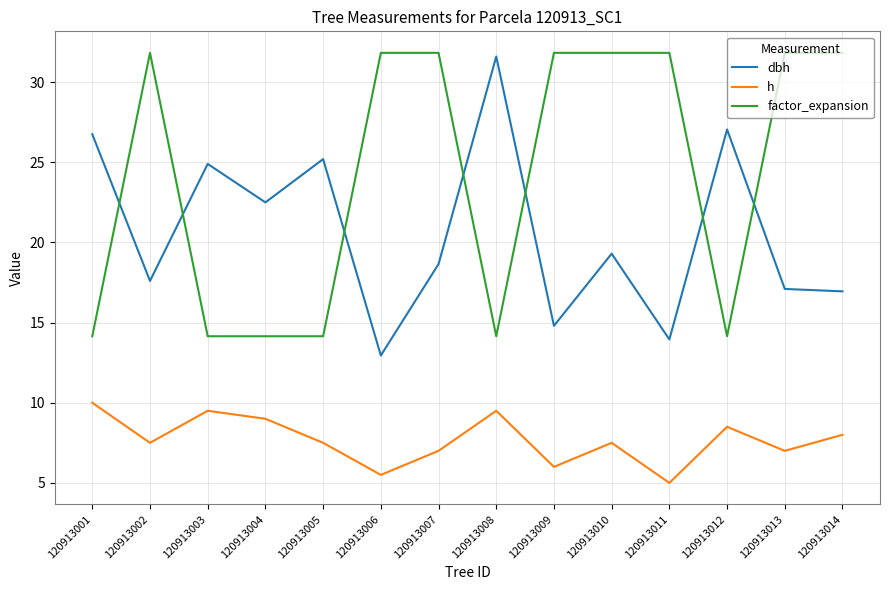

In dbh, how many points are lower than both neighbors (excluding endpoints)?

5